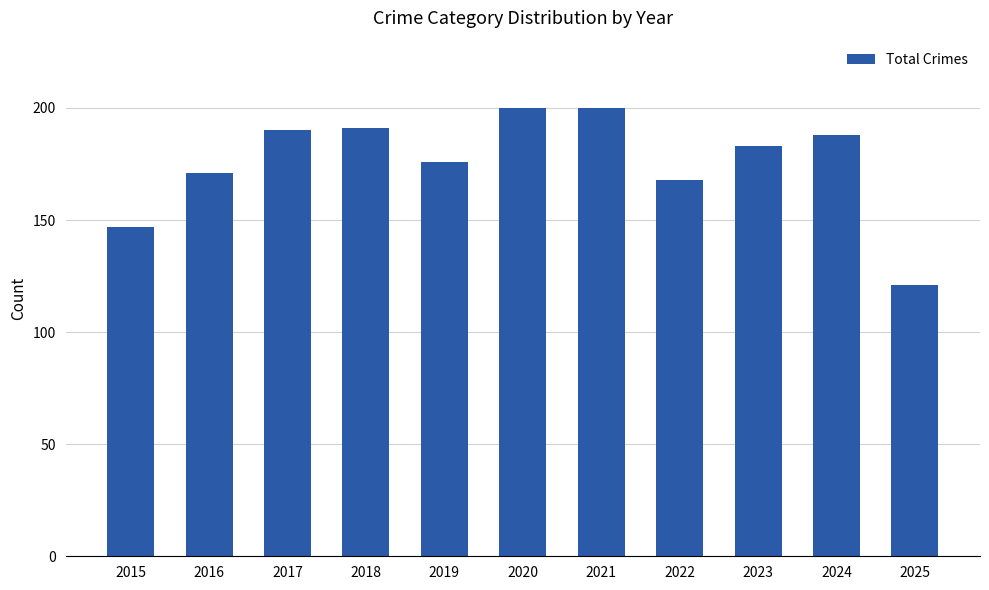

At which category does the chart reach its minimum across all series?

2025